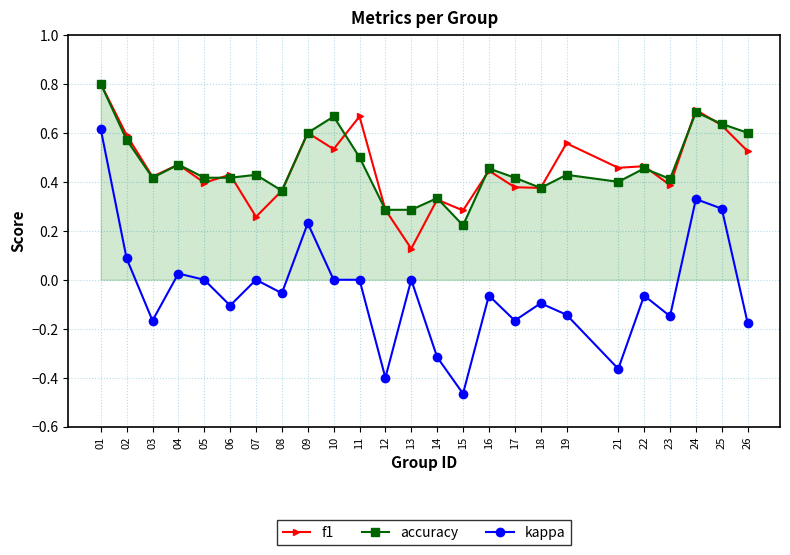

Which category has the lowest value across all series?

15